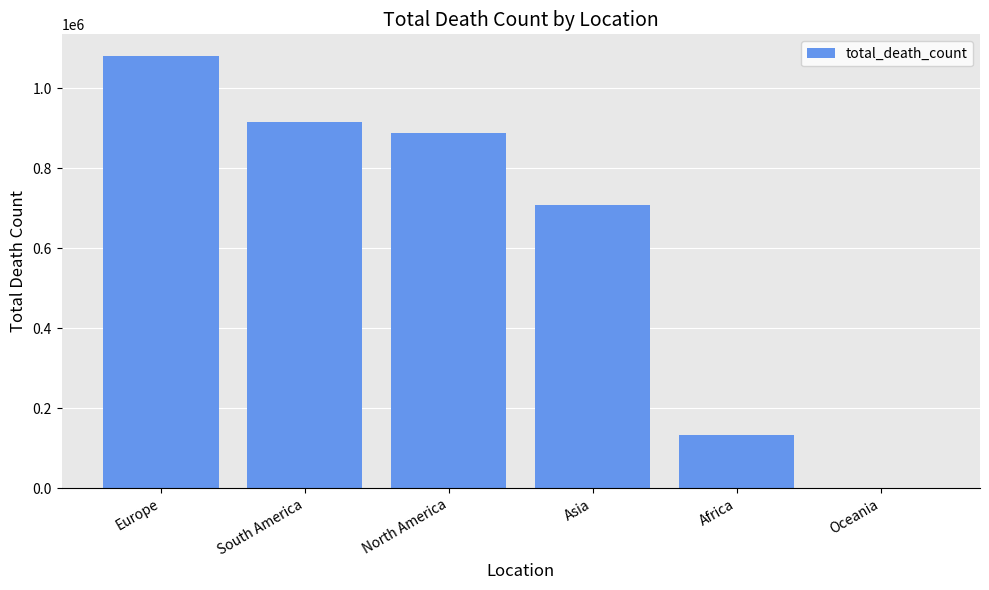

What is the change in value from Asia to Africa?

-574802